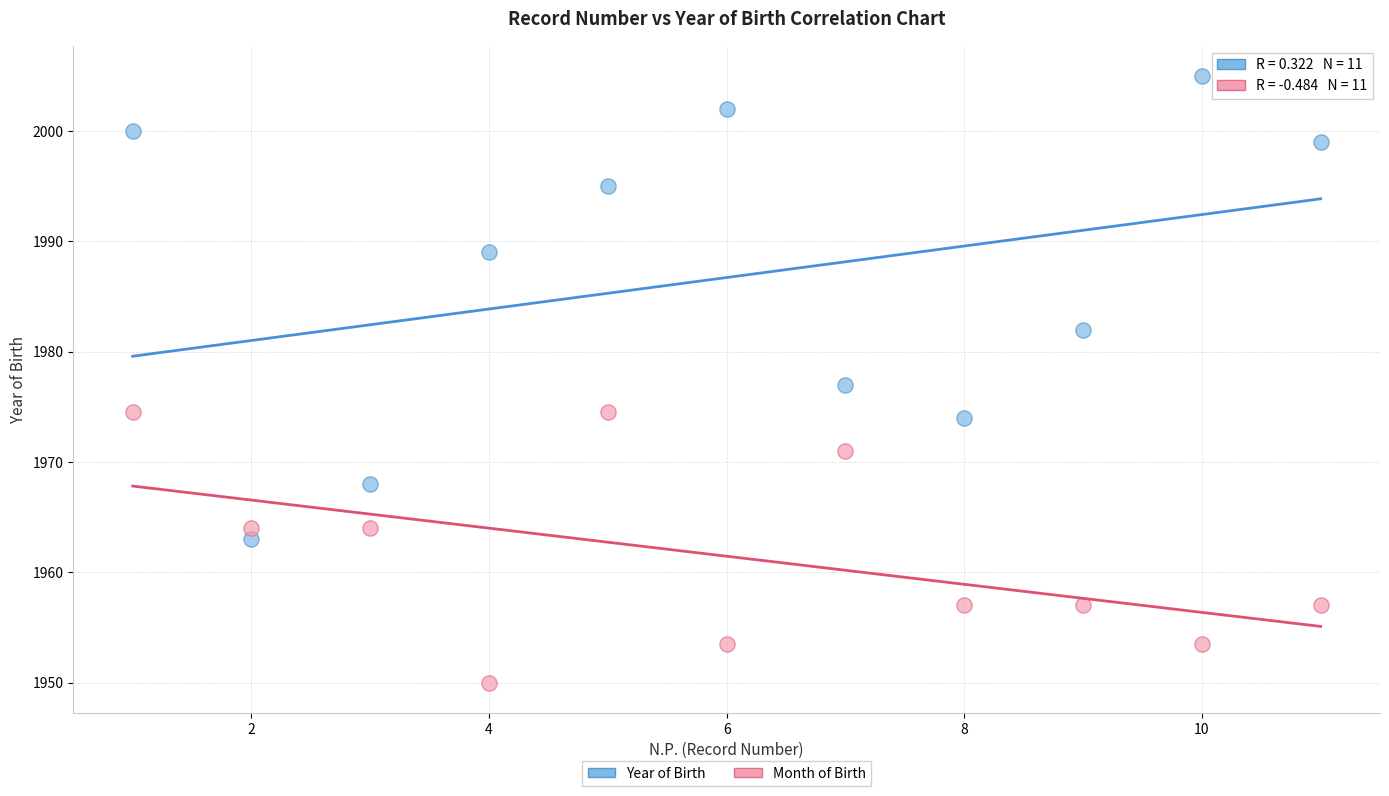

Across all data points, what is the range of X values (max minus min)?

10.0